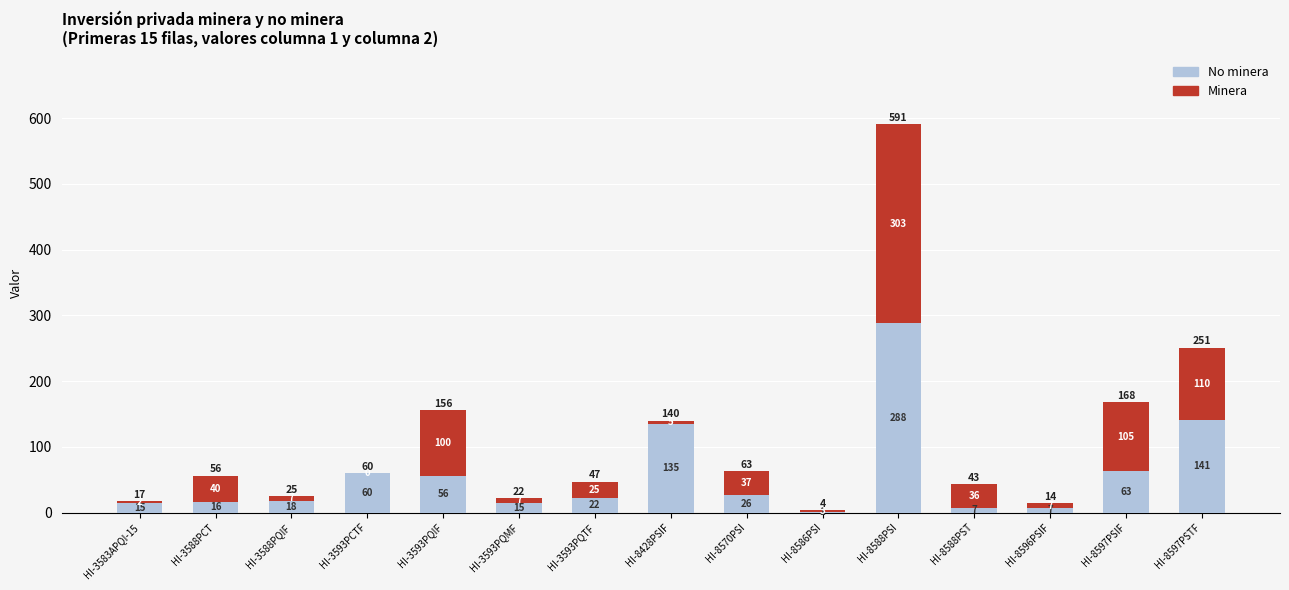

At which label does No minera first exceed 22?

HI-3593PCTF